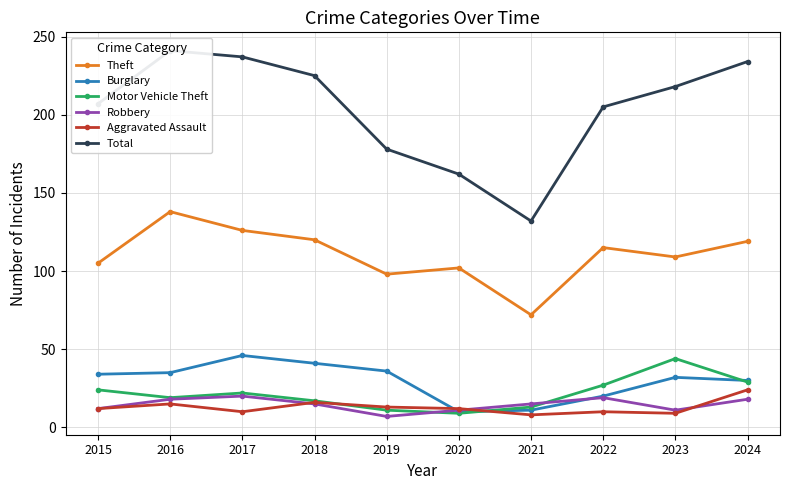

What is the sum of all Motor Vehicle Theft values?

215